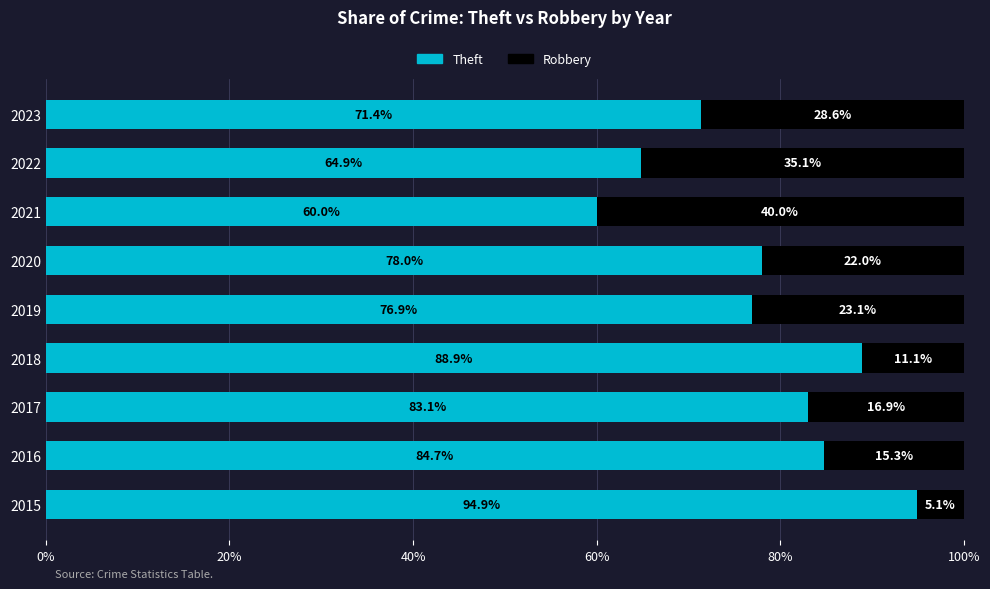

List the labels in order of Theft value, largest first.

2015, 2018, 2016, 2017, 2020, 2019, 2023, 2022, 2021